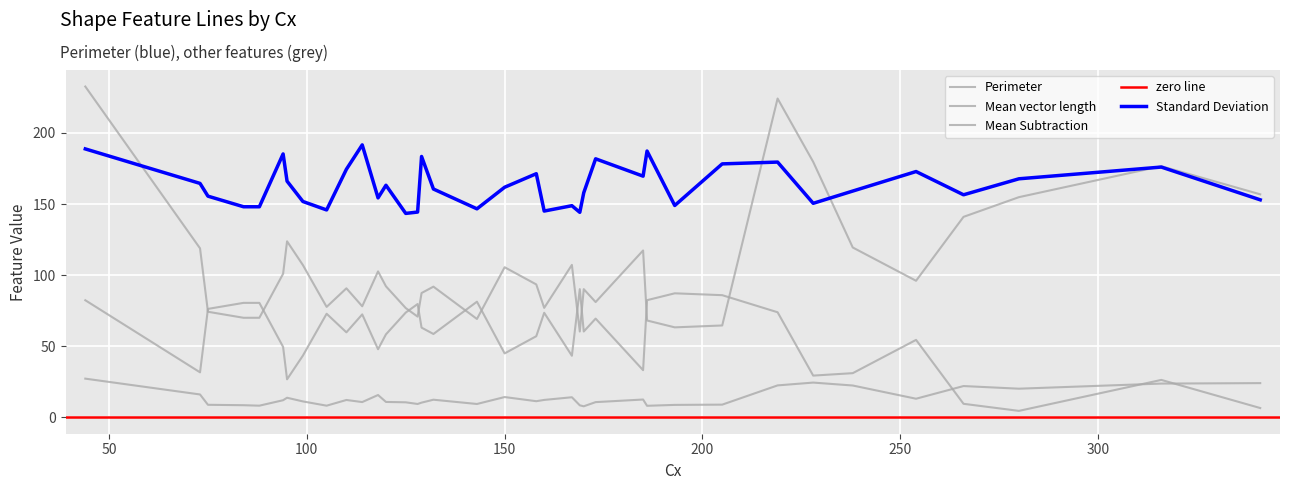

Reading right to left, list all the values displayed in this chart.

Perimeter: 341=156.8	316=176.6	280=154.8	266=140.9	254=96.0	238=119.4	228=179.6	219=224.2	205=64.5	193=63.2	186=68.0	185=117.3	173=81.0	170=90.1	169=60.3	167=107.2	160=76.9	158=93.4	150=105.5	143=69.1	132=91.8	129=87.4	128=70.8	125=76.8	120=92.1	118=102.6	114=78.0	110=90.7	105=77.6	99=107.0	95=123.7	94=100.9	88=70.0	84=69.9	75=74.2	73=118.8	44=232.7
Mean vector length: 341=24.0	316=23.6	280=20.1	266=21.9	254=13.0	238=22.3	228=24.4	219=22.4	205=8.8	193=8.7	186=8.0	185=12.4	173=10.6	170=7.7	169=8.3	167=14.0	160=12.2	158=11.2	150=14.2	143=9.3	132=12.3	129=10.2	128=9.3	125=10.5	120=10.7	118=15.6	114=10.6	110=12.1	105=8.1	99=11.1	95=13.7	94=11.9	88=8.1	84=8.4	75=8.7	73=16.0	44=27.1
Mean Subtraction: 341=6.4	316=26.2	280=4.4	266=9.4	254=54.4	238=31.0	228=29.3	219=73.8	205=85.8	193=87.2	186=82.3	185=33.1	173=69.4	170=60.3	169=90.1	167=43.2	160=73.5	158=57.0	150=44.9	143=81.3	132=58.5	129=63.0	128=79.6	125=73.6	120=58.3	118=47.8	114=72.3	110=59.7	105=72.8	99=43.3	95=26.6	94=49.5	88=80.4	84=80.4	75=76.2	73=31.6	44=82.3
Standard Deviation: 341=152.9	316=176.0	280=167.7	266=156.5	254=172.8	238=159.1	228=150.5	219=179.5	205=178.2	193=148.9	186=187.3	185=169.6	173=181.8	170=157.9	169=144.1	167=148.8	160=145.0	158=171.3	150=161.8	143=146.6	132=160.5	129=183.4	128=144.3	125=143.4	120=163.2	118=154.3	114=191.6	110=174.4	105=145.8	99=151.8	95=166.1	94=185.2	88=148.1	84=148.1	75=155.5	73=164.5	44=188.8